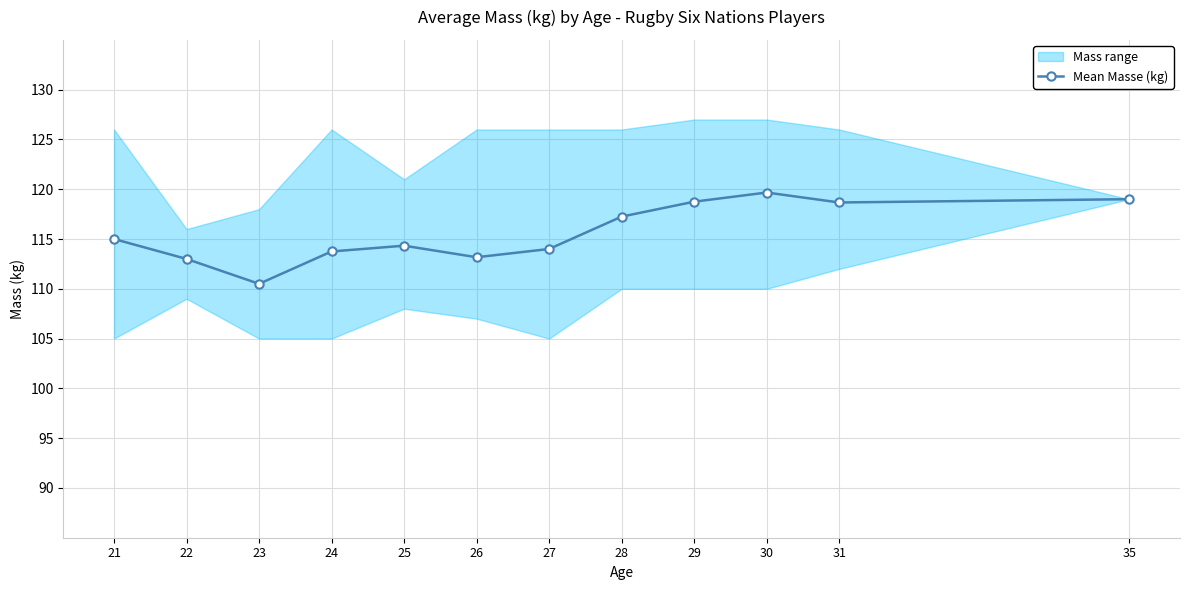

List the labels in order of value, smallest first.

23, 22, 26, 24, 27, 25, 21, 28, 31, 29, 35, 30